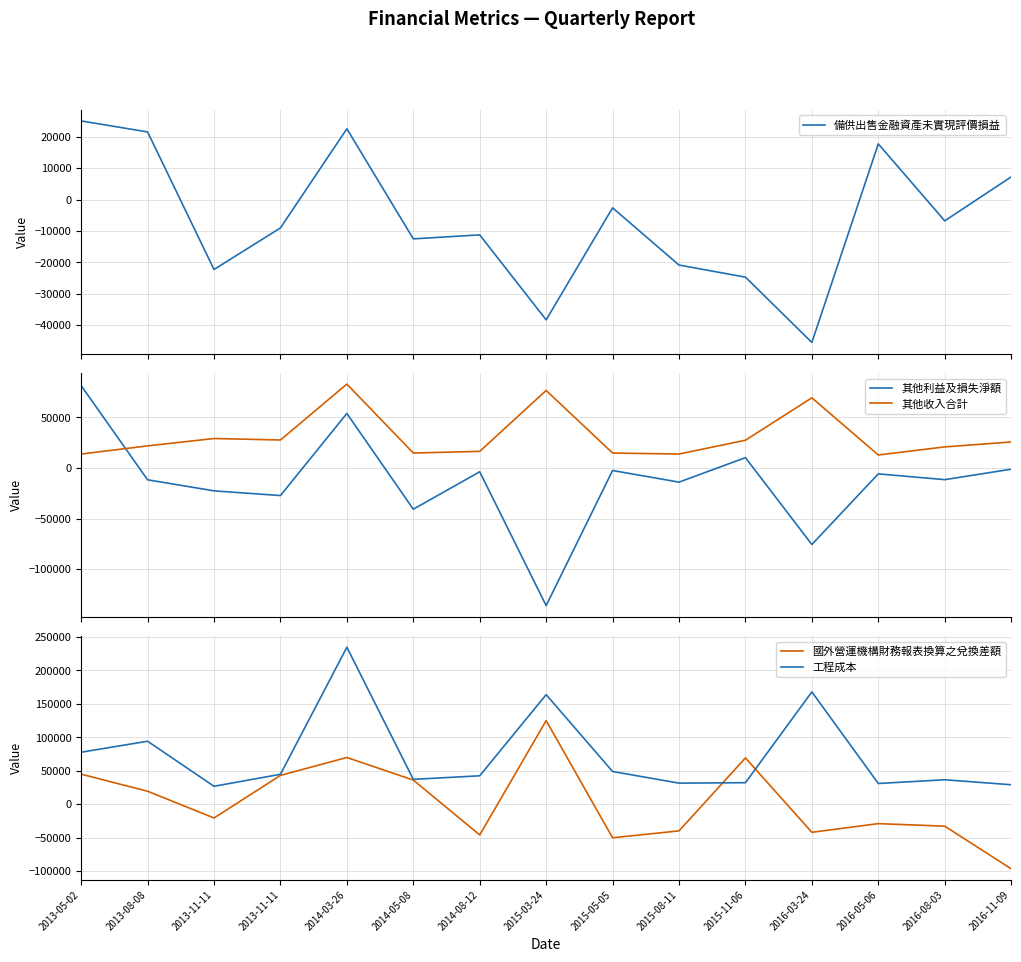

True or false: 國外營運機構財務報表換算之兌換差額 has more than 0 points higher than both neighbors.

True